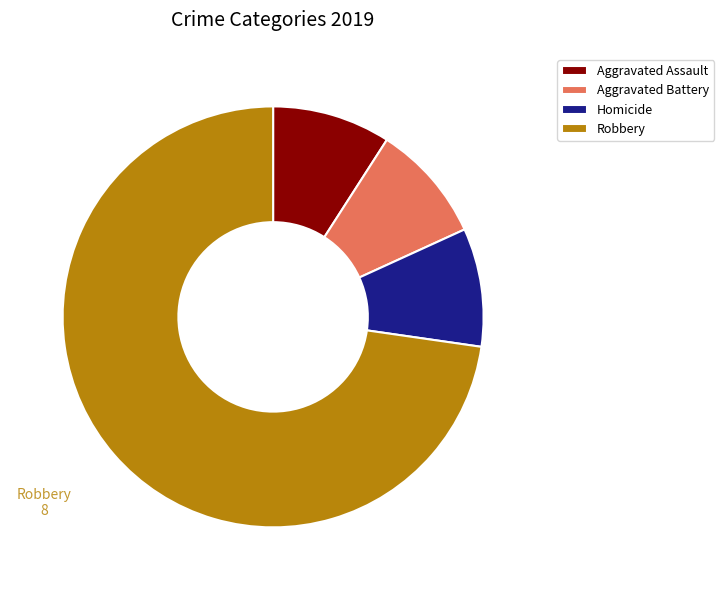

Which slice represents more than half of the pie?

Robbery